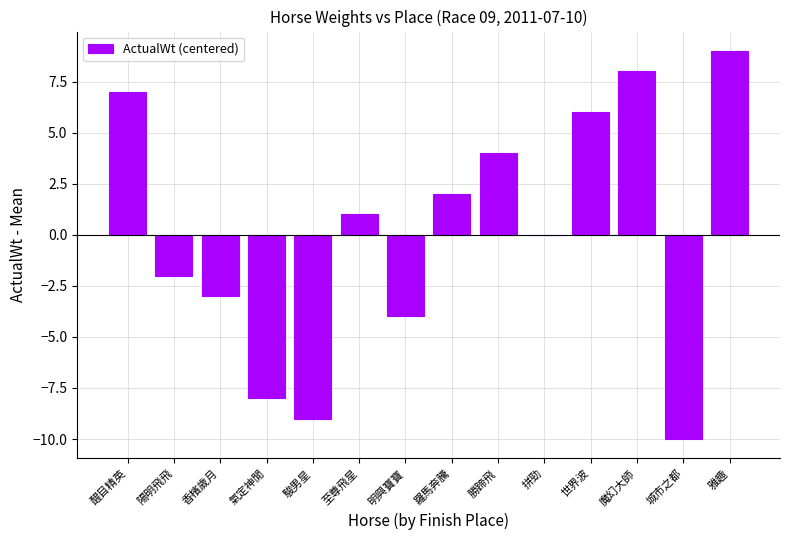

How many series are shown in this chart?

1